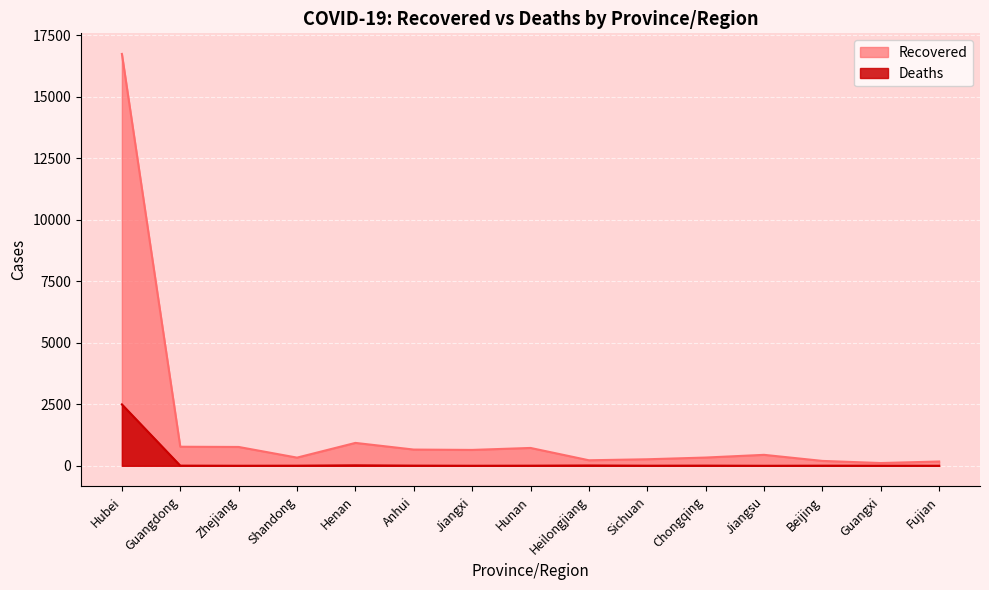

True or false: Deaths has a value of 2 at Shandong.

False